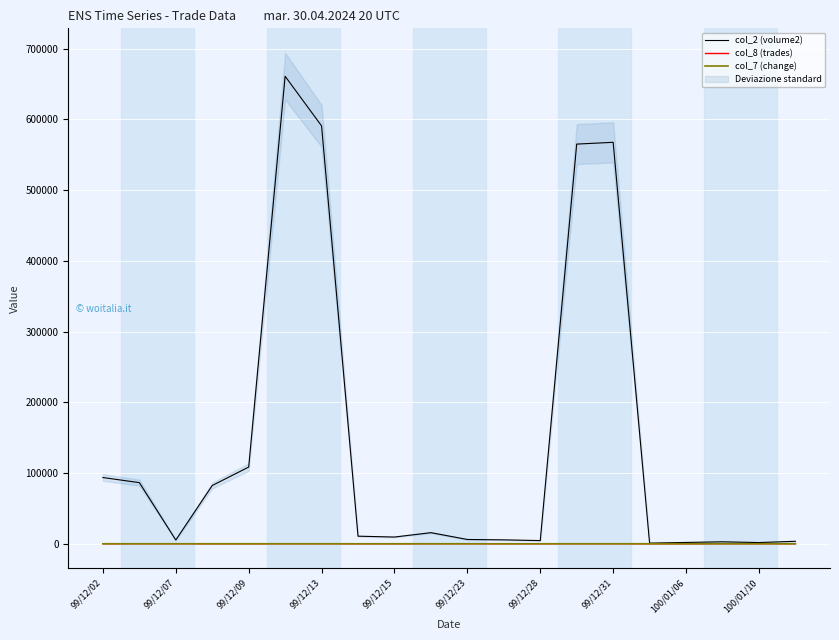

True or false: col_7 (change) has more than 1 interior local peaks.

True